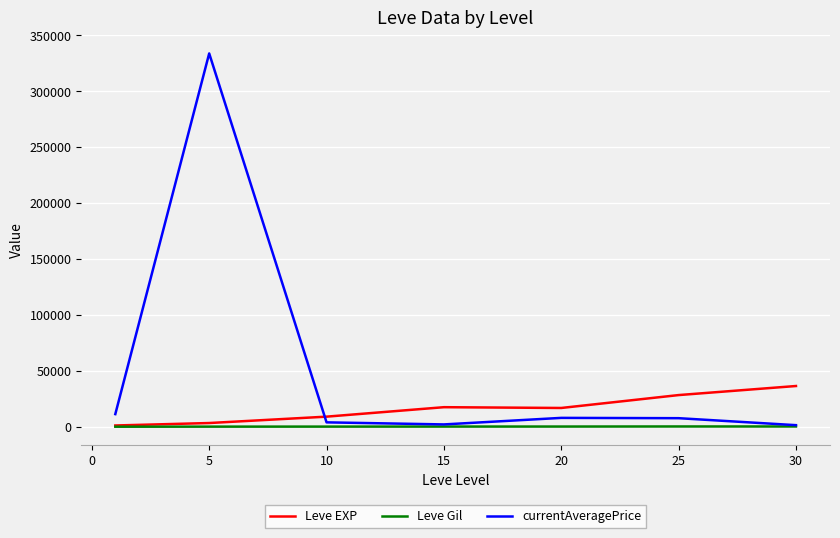

List the series in order of their peak value, highest first.

currentAveragePrice, Leve EXP, Leve Gil